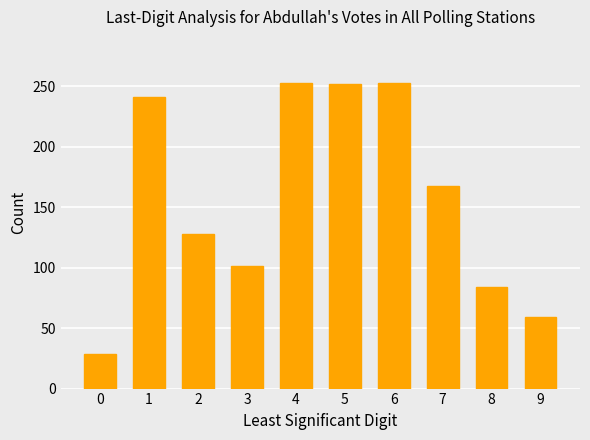

What is the change in value from 4 to 8?

-169